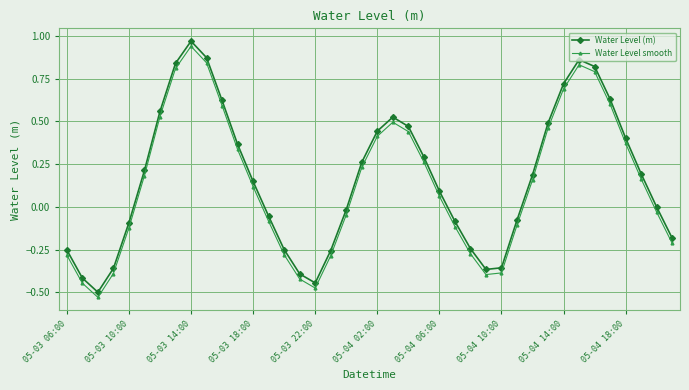

Rank the series by their maximum value, from highest to lowest.

Water Level (m), Water Level smooth